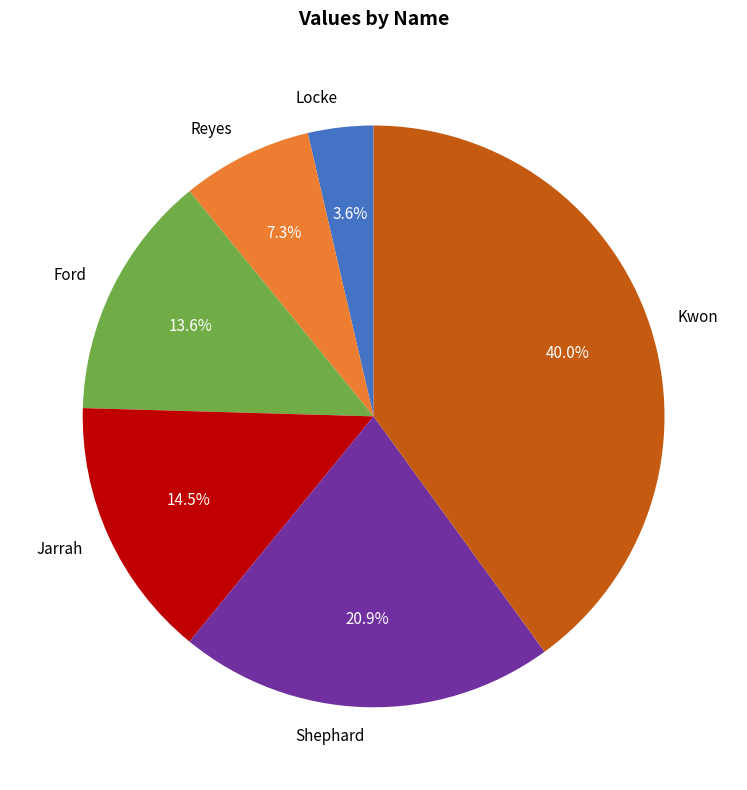

How many segments does this pie chart have?

6